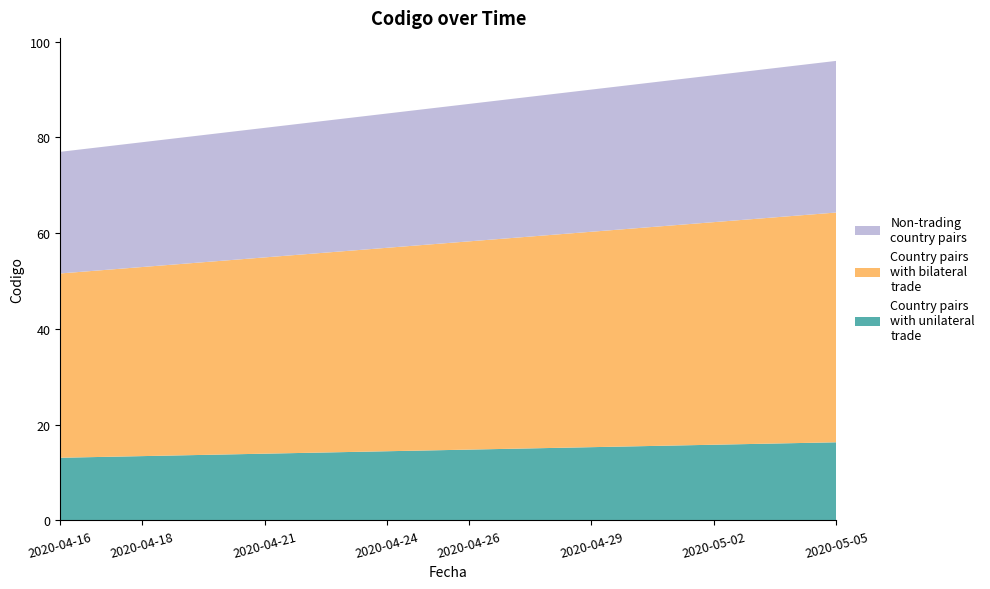

Reading left to right, what are all the values shown in this chart?

77	78	79	80	81	82	83	84	85	86	87	88	89	90	91	92	93	94	95	96